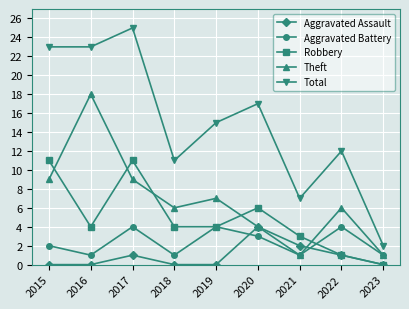

Does the chart have visible grid lines?

Yes